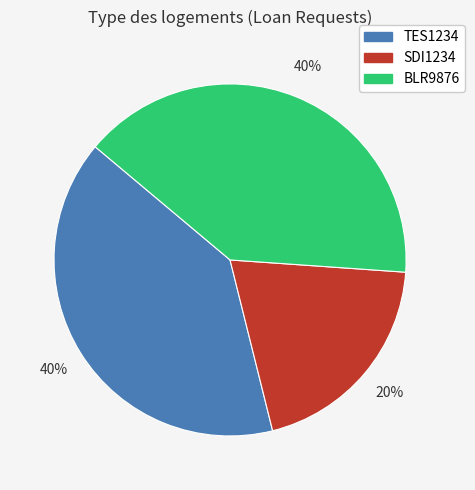

Is TES1234 the majority of the pie?

No